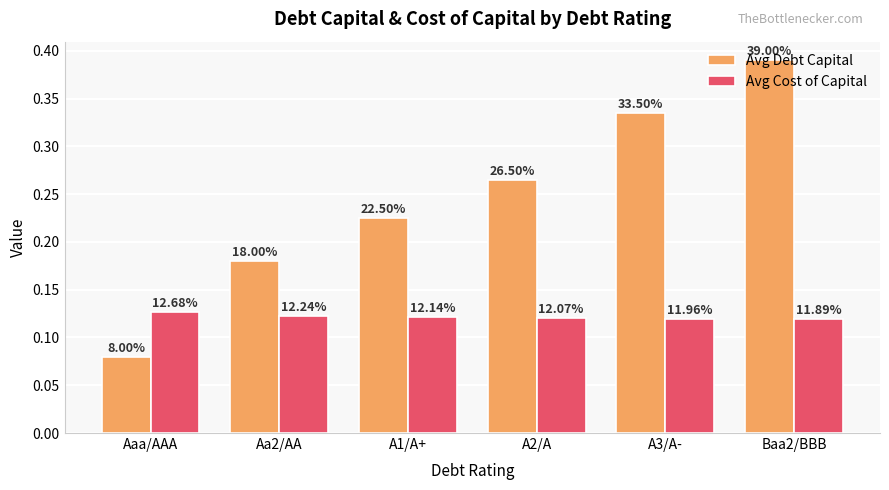

What position from the right is Aaa/AAA?

6